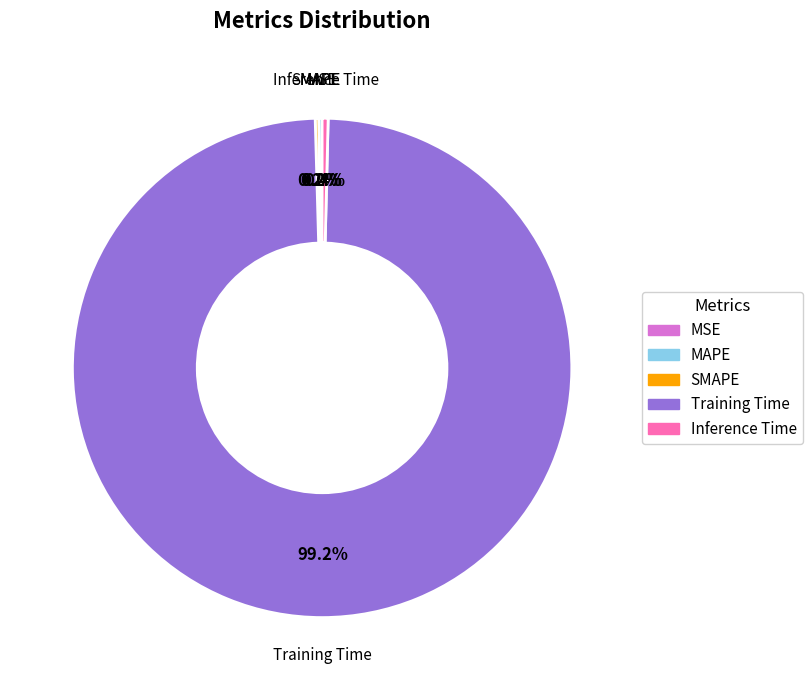

What is the largest slice in the pie chart?

Training Time